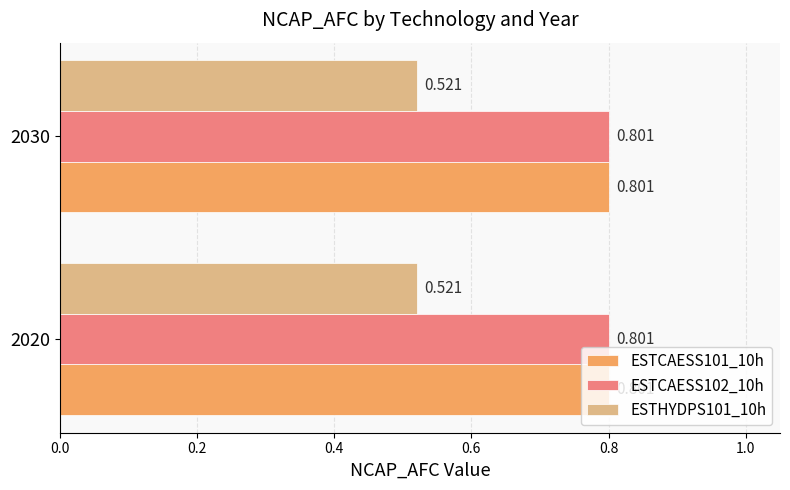

Is the value of ESTCAESS101_10h at 2020 greater than the value of ESTCAESS102_10h at 2020?

No